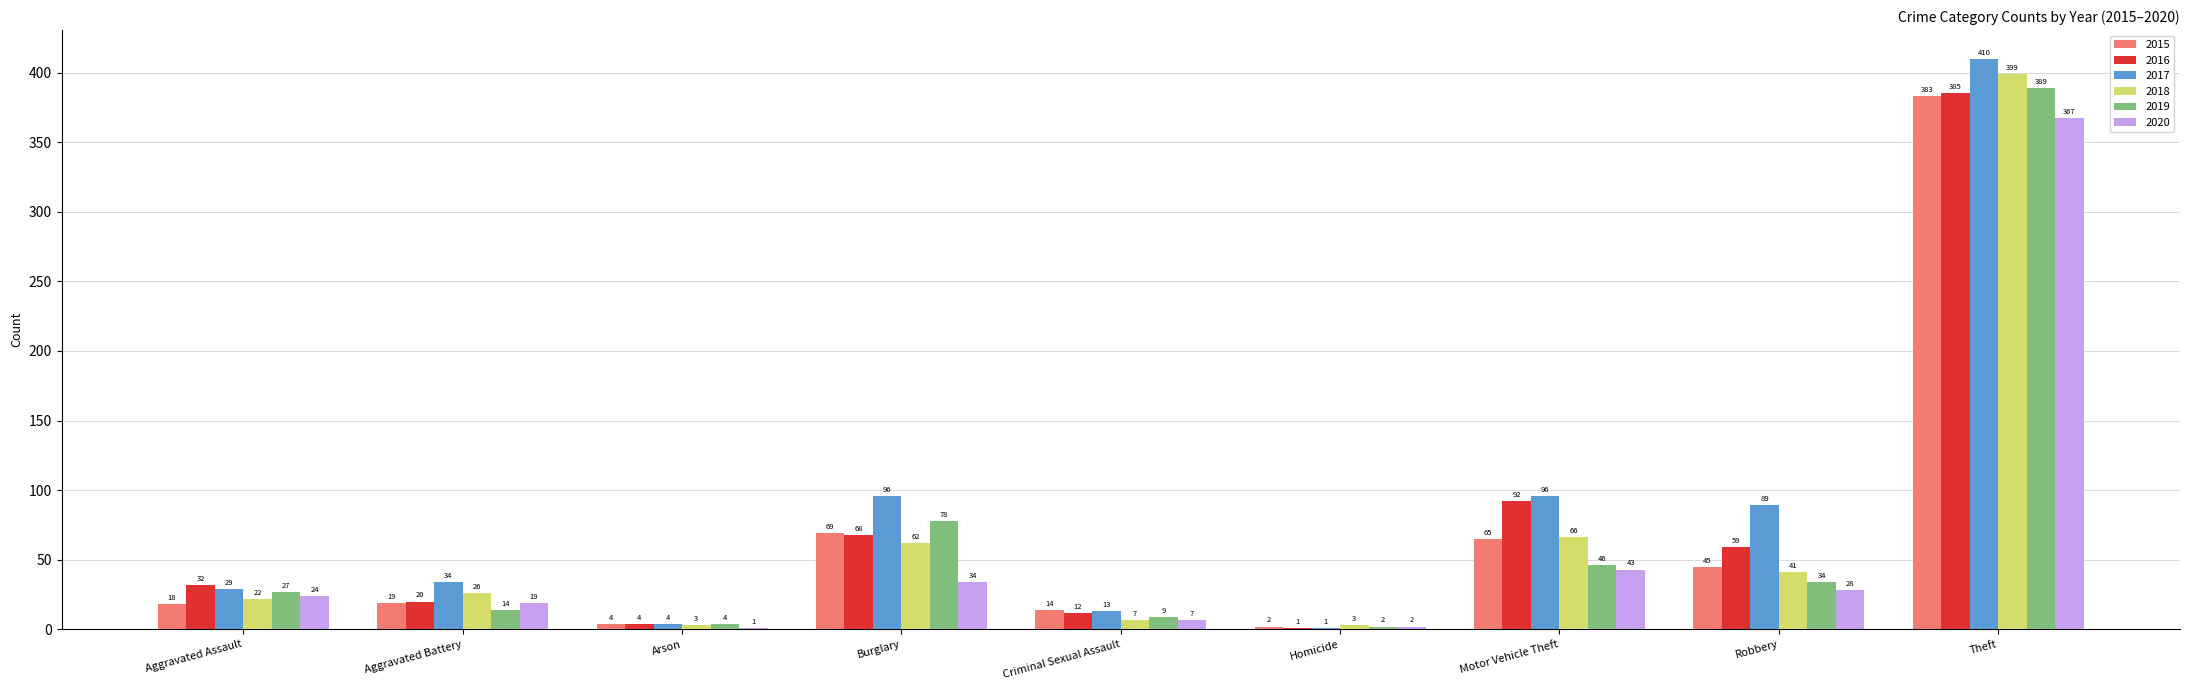

What is the maximum value shown in the chart?

410